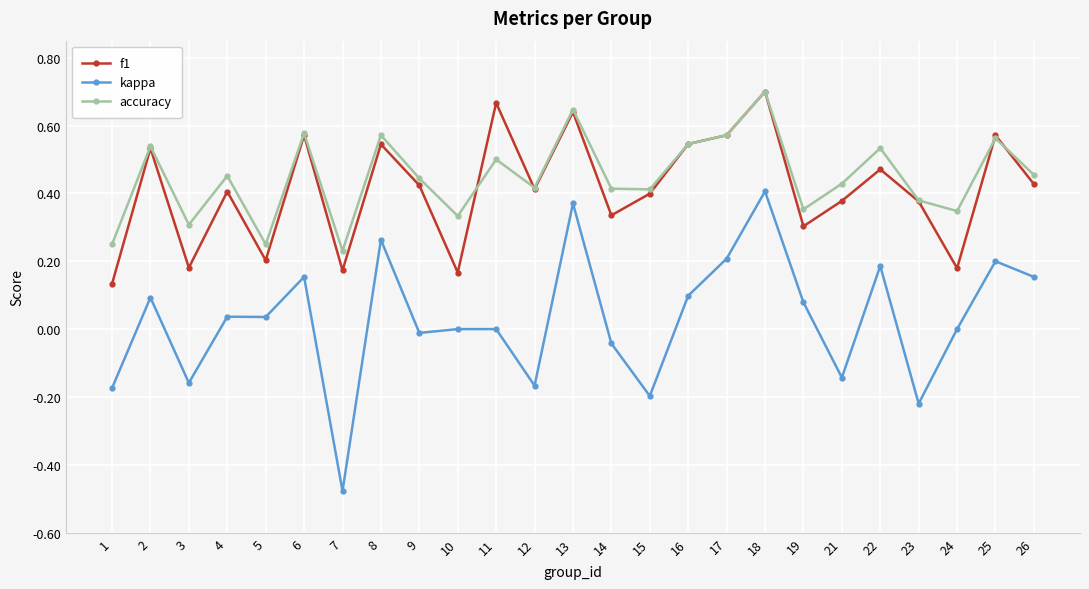

How many accuracy values are between 0 and 1?

25